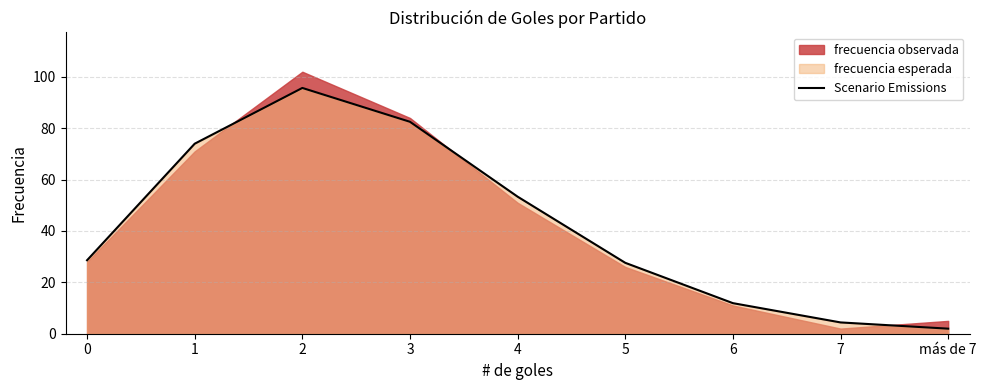

Where is the first local maximum?

2